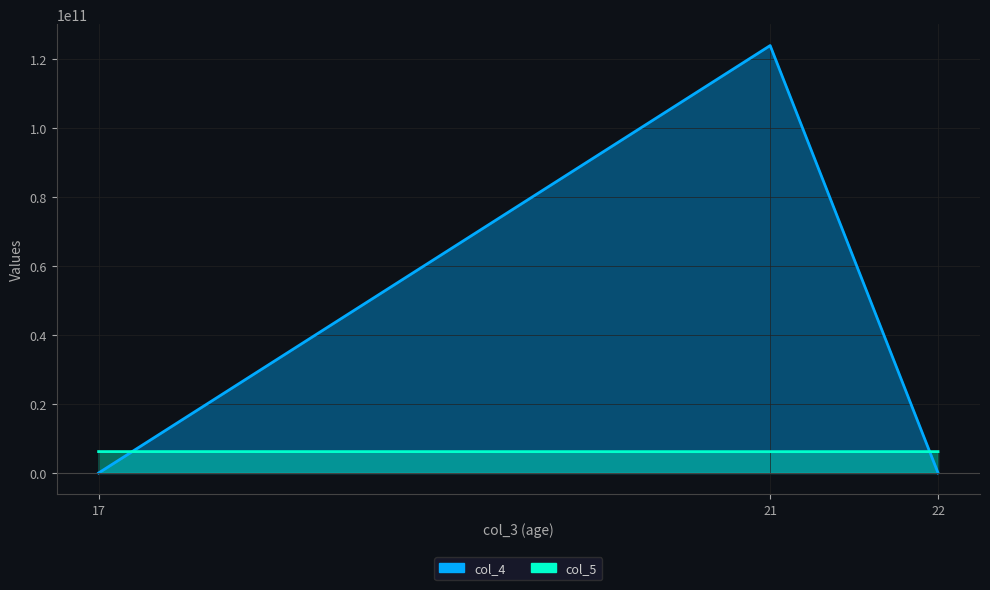

What is the value of the col_4 point at the 2nd from the left?

123816130172.0